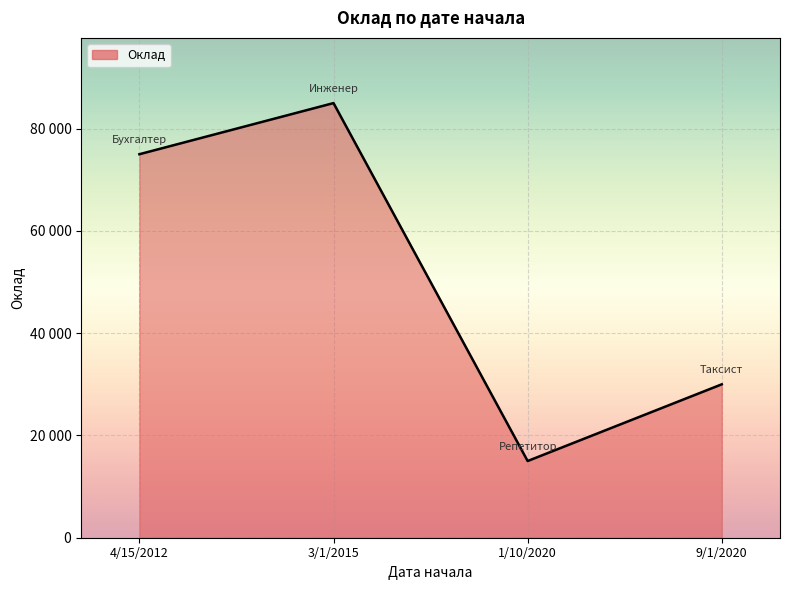

Rank the categories by value from lowest to highest.

1/10/2020, 9/1/2020, 4/15/2012, 3/1/2015